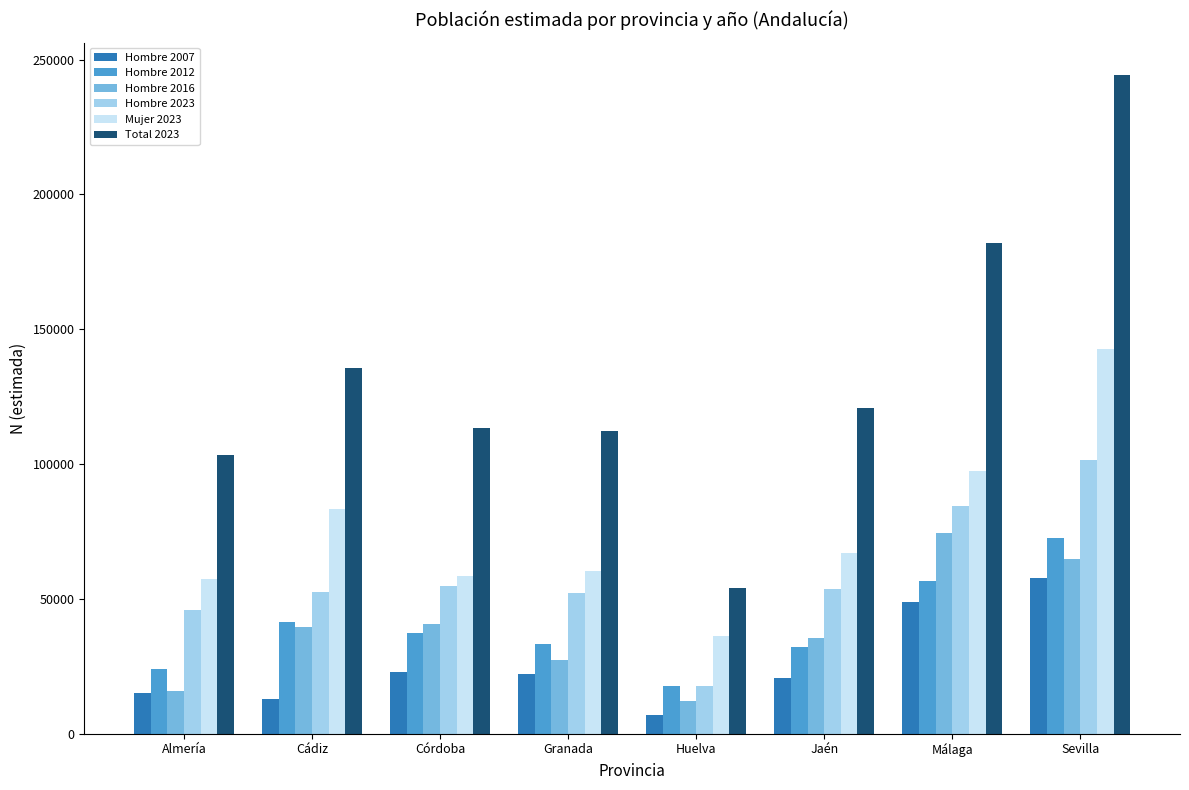

Which series changed the most between Huelva and Sevilla?

Total 2023